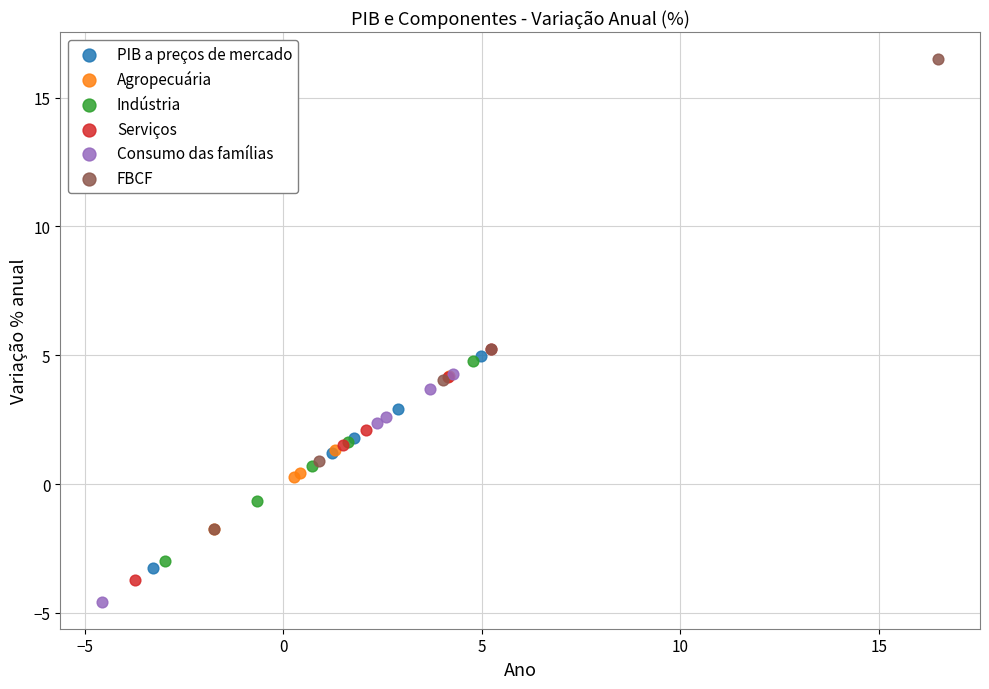

Which series contains the highest Y value?

FBCF